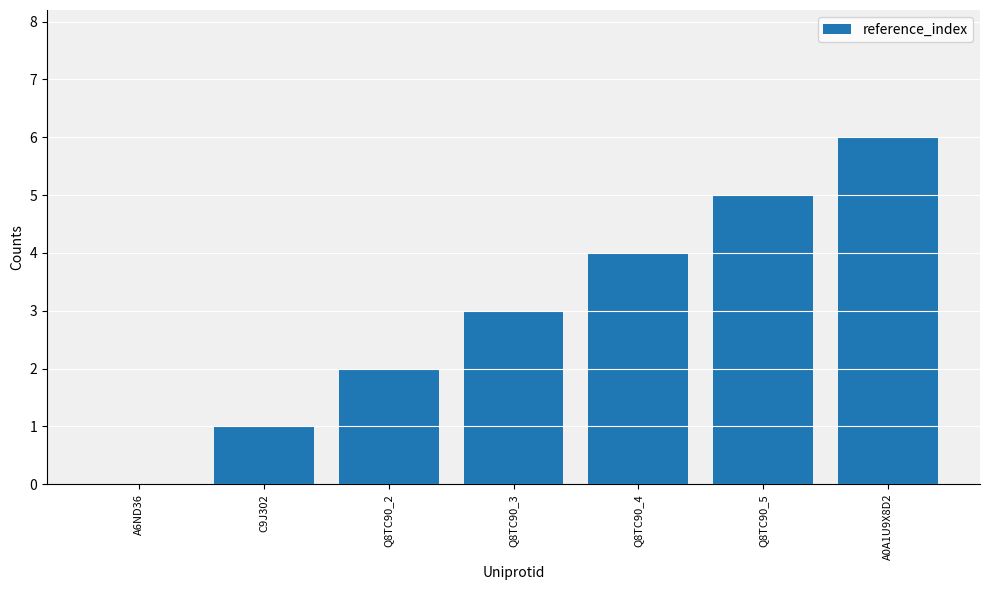

Reading right to left, list all the values displayed in this chart.

6	5	4	3	2	1	0